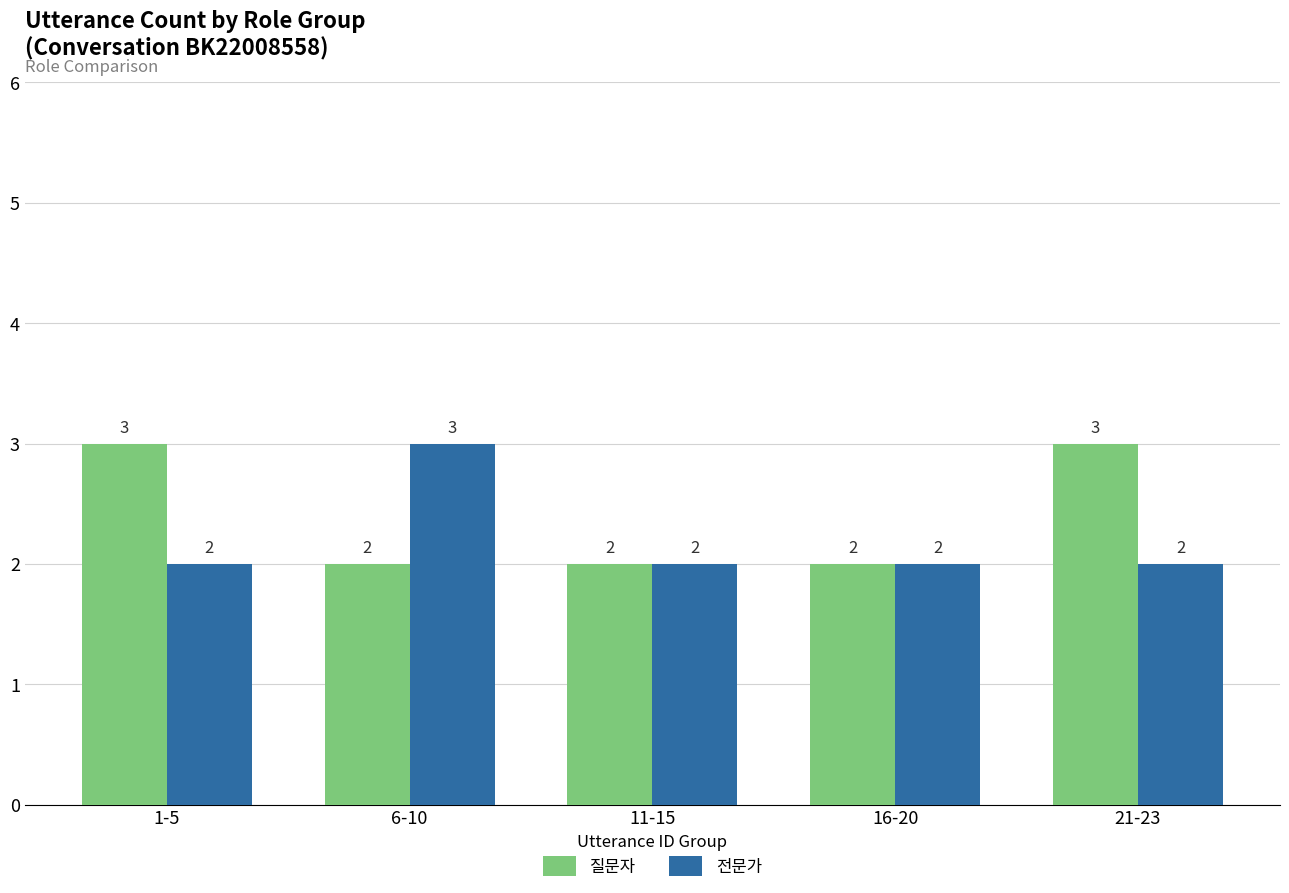

Which series has the largest total across all categories?

질문자